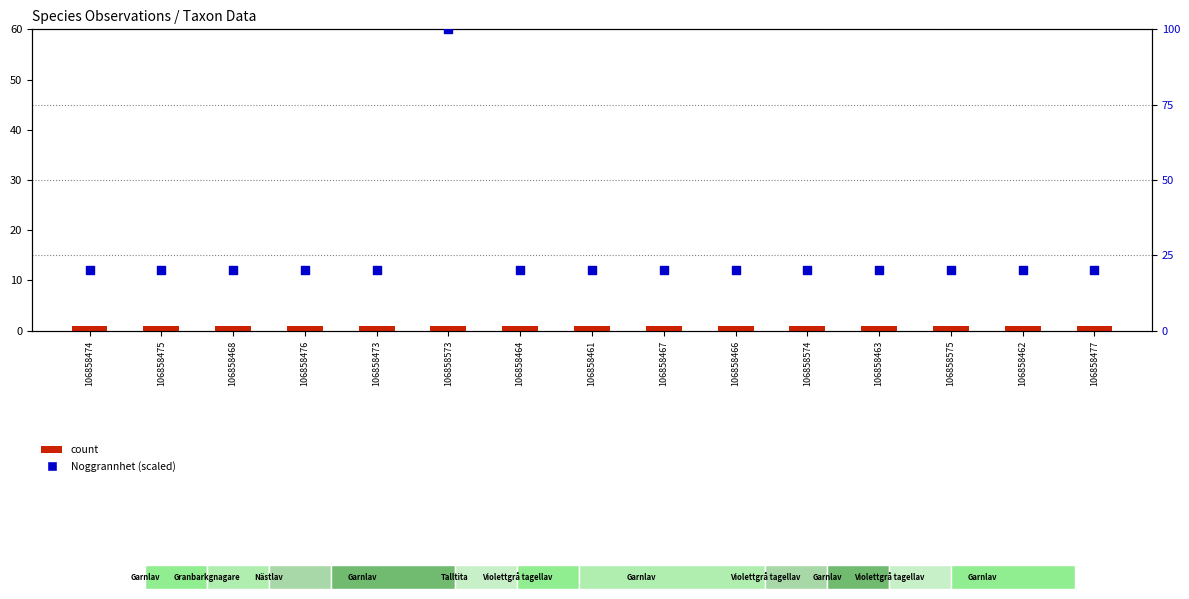

Which series has the largest total across all categories?

Noggrannhet (scaled)